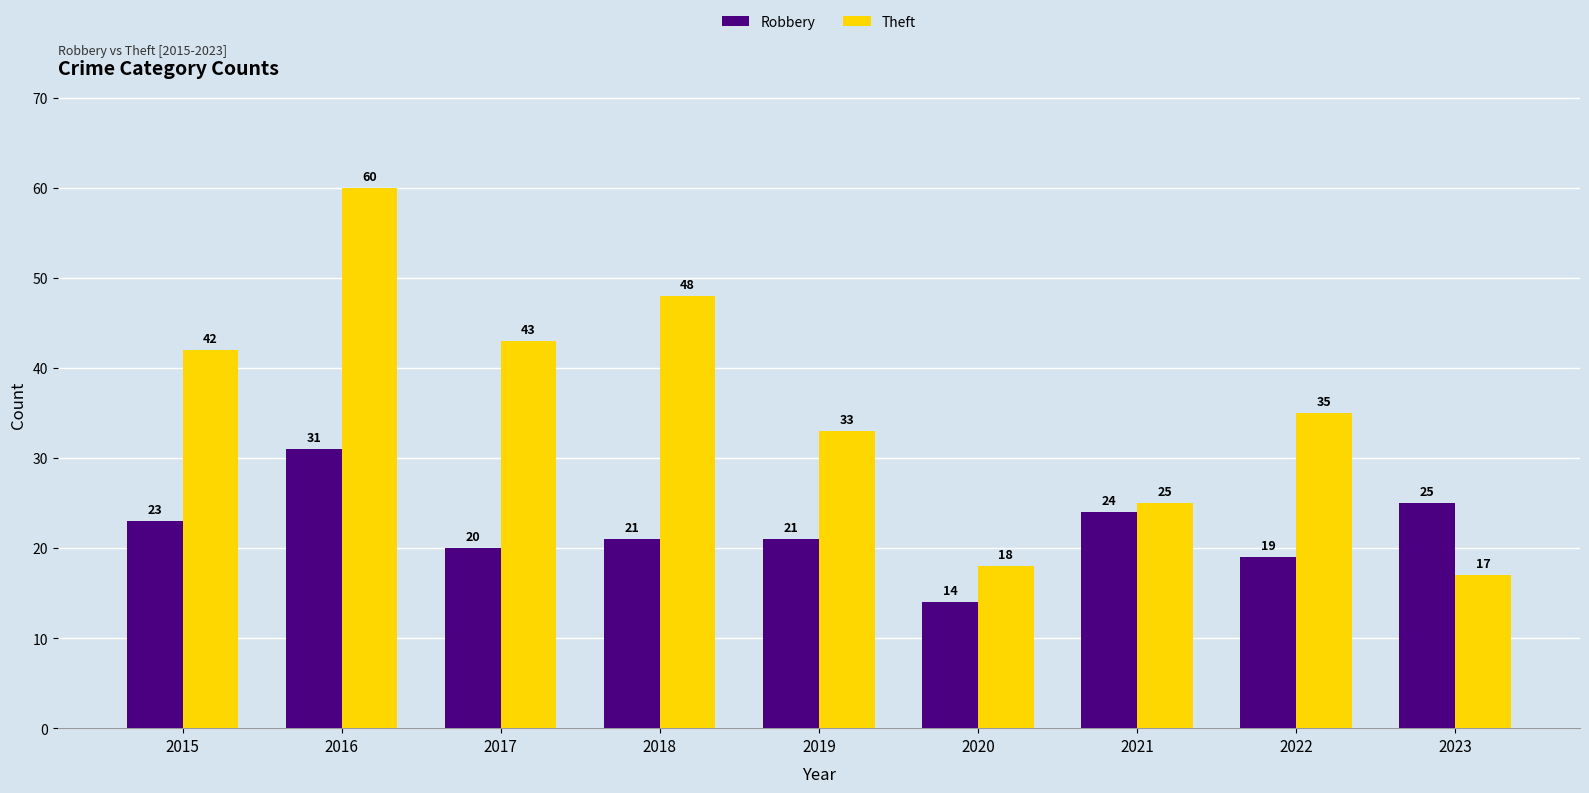

At which label does Robbery first exceed 21?

2015